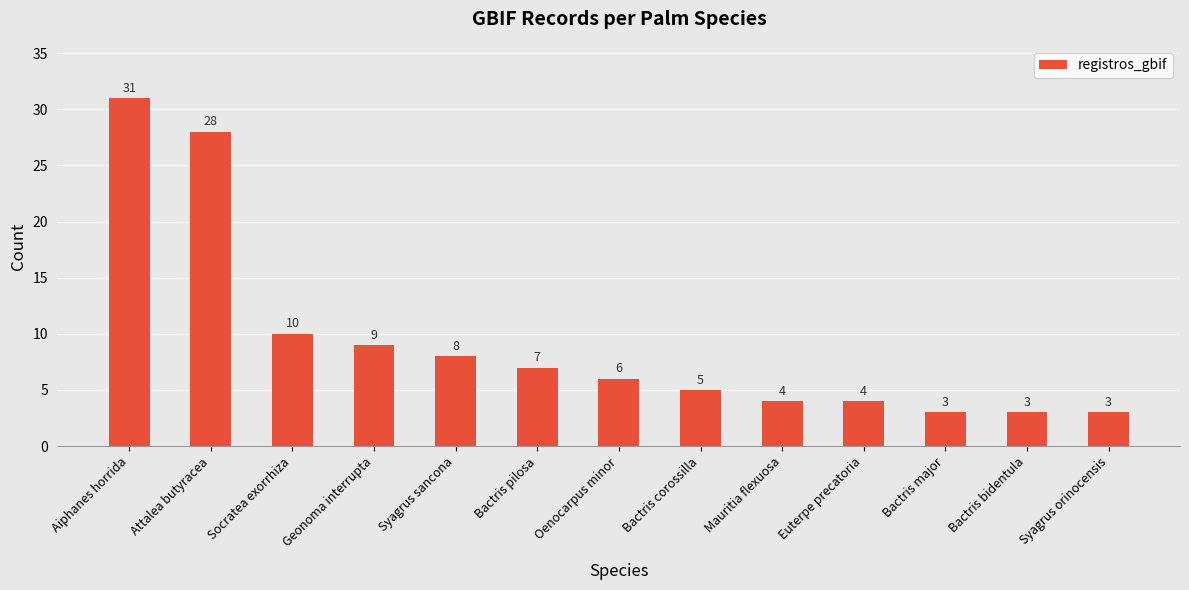

What is the difference between the maximum and second lowest values?

28